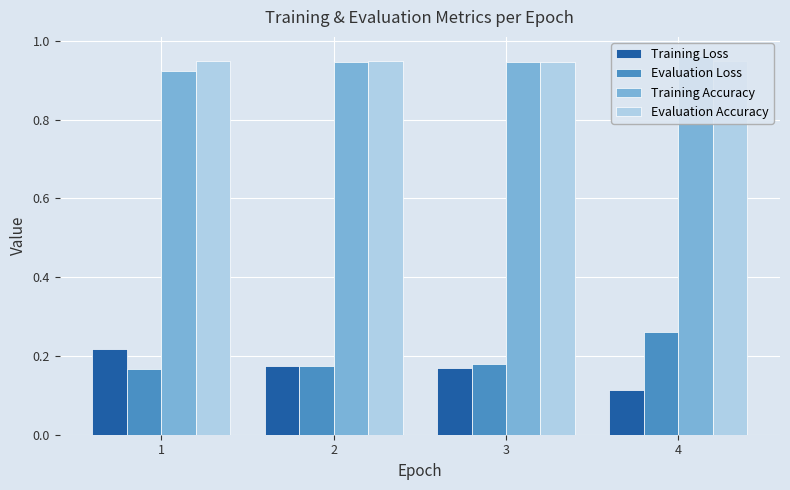

What is the spread (max minus min) of values at 3?

0.8